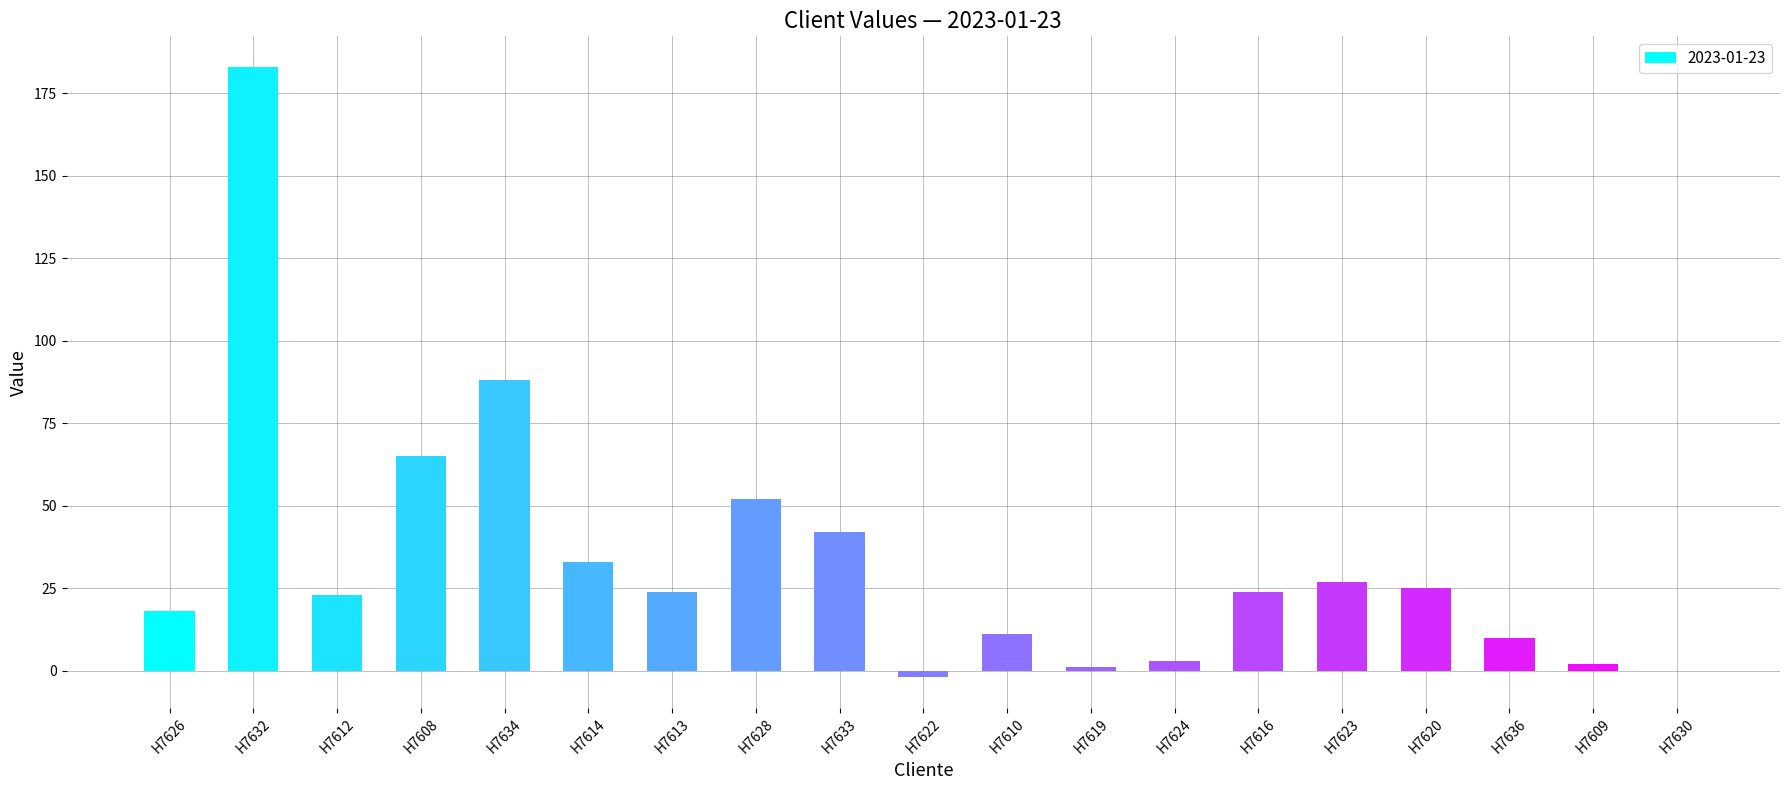

The chart shows a value of 27 at H7623. True or false?

True